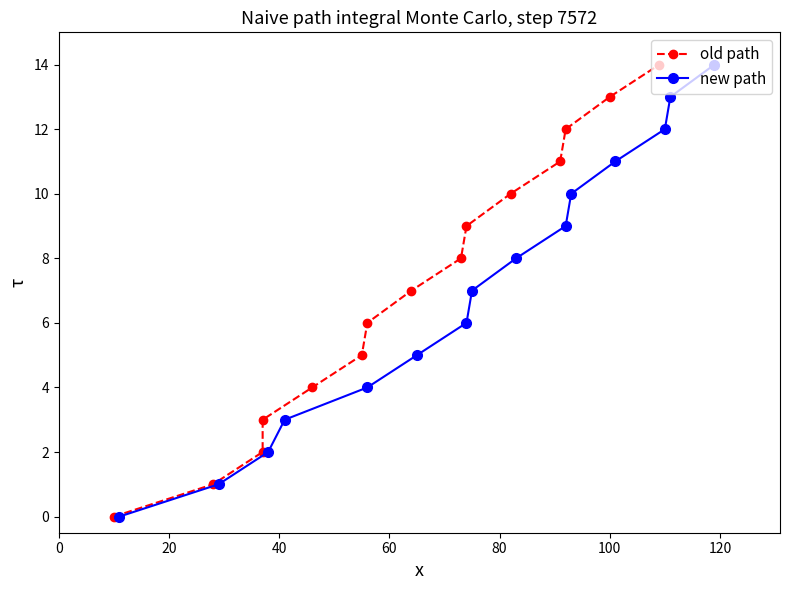

Which series has the widest spread of values?

old path